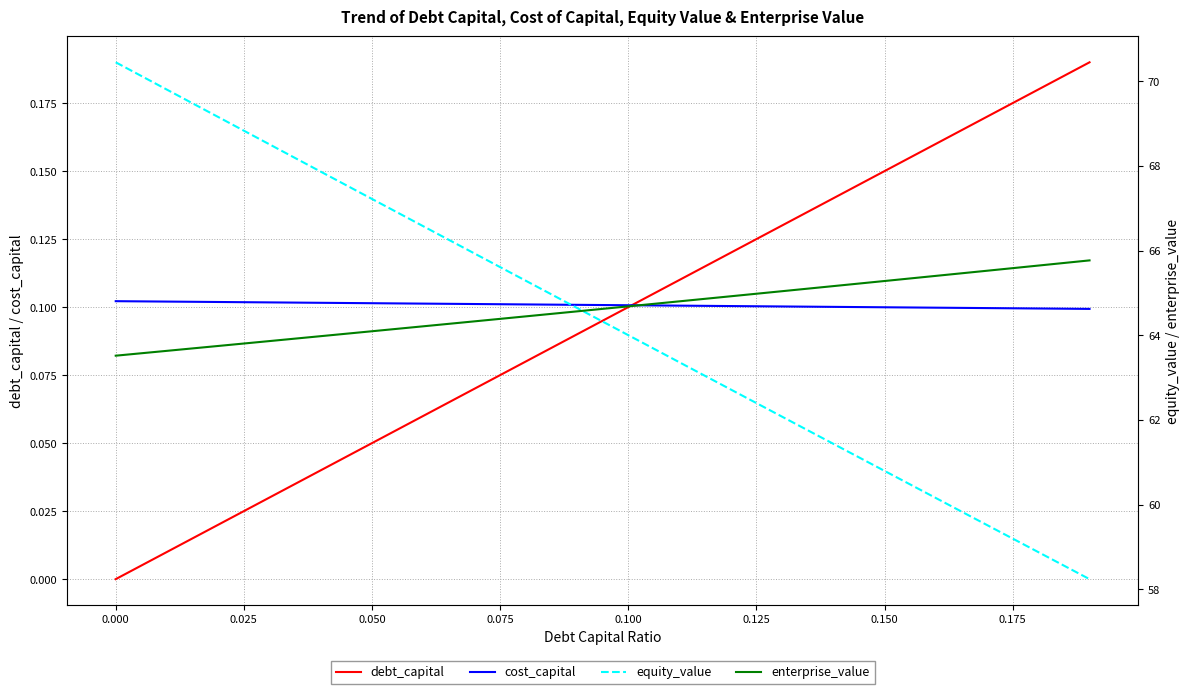

True or false: cost_capital and enterprise_value intersect in this chart.

False